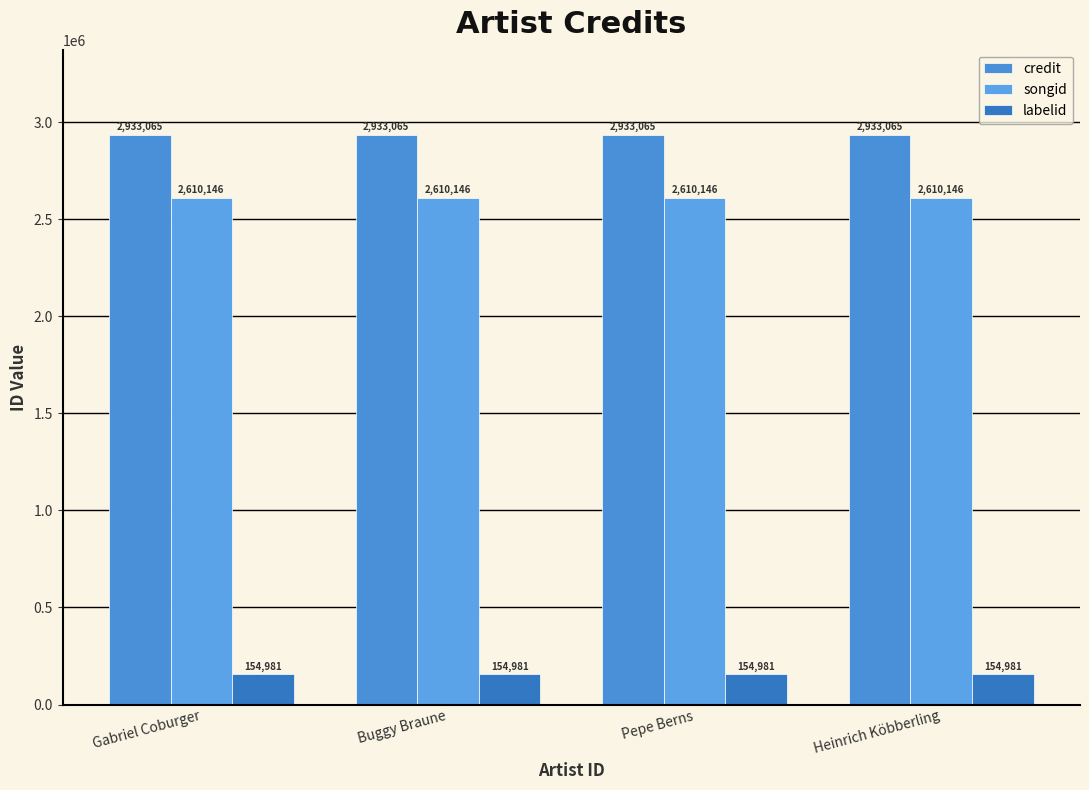

True or false: songid has a value of 2610146 at Heinrich Köbberling.

True